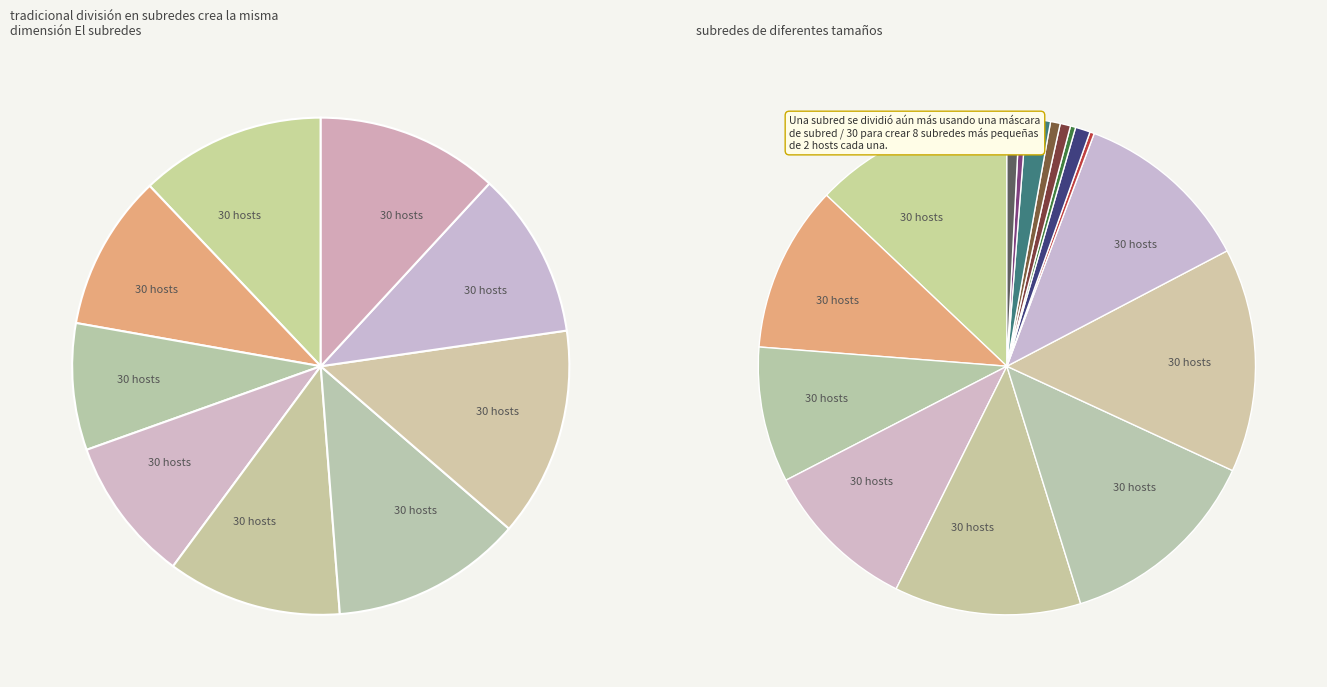

Does 19 account for over 50% of the chart?

No